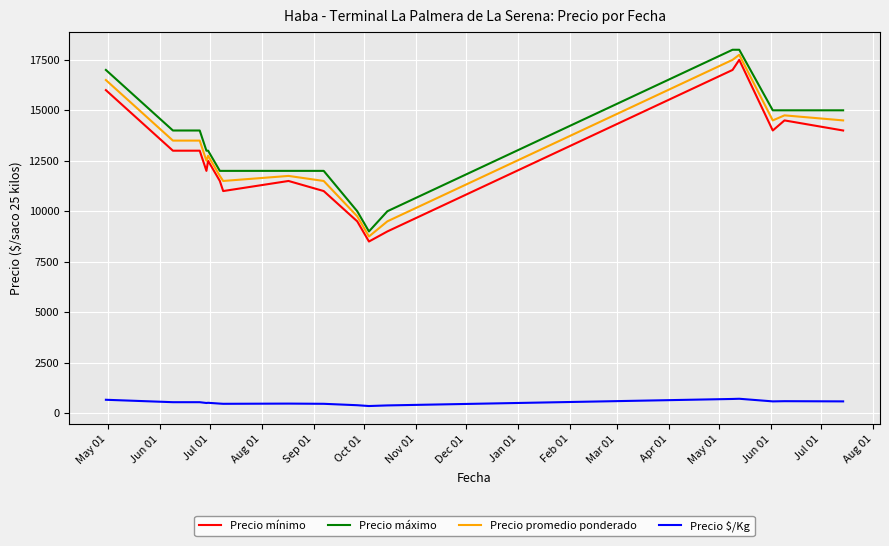

True or false: Precio $/Kg and Precio promedio ponderado intersect in this chart.

False